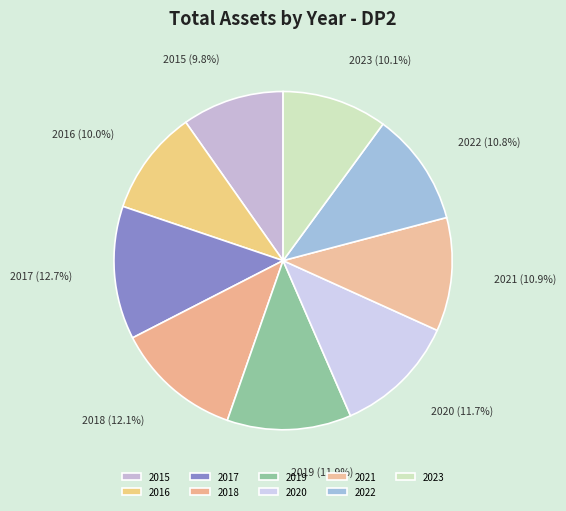

To the nearest percent, what portion does 2021 represent?

11%